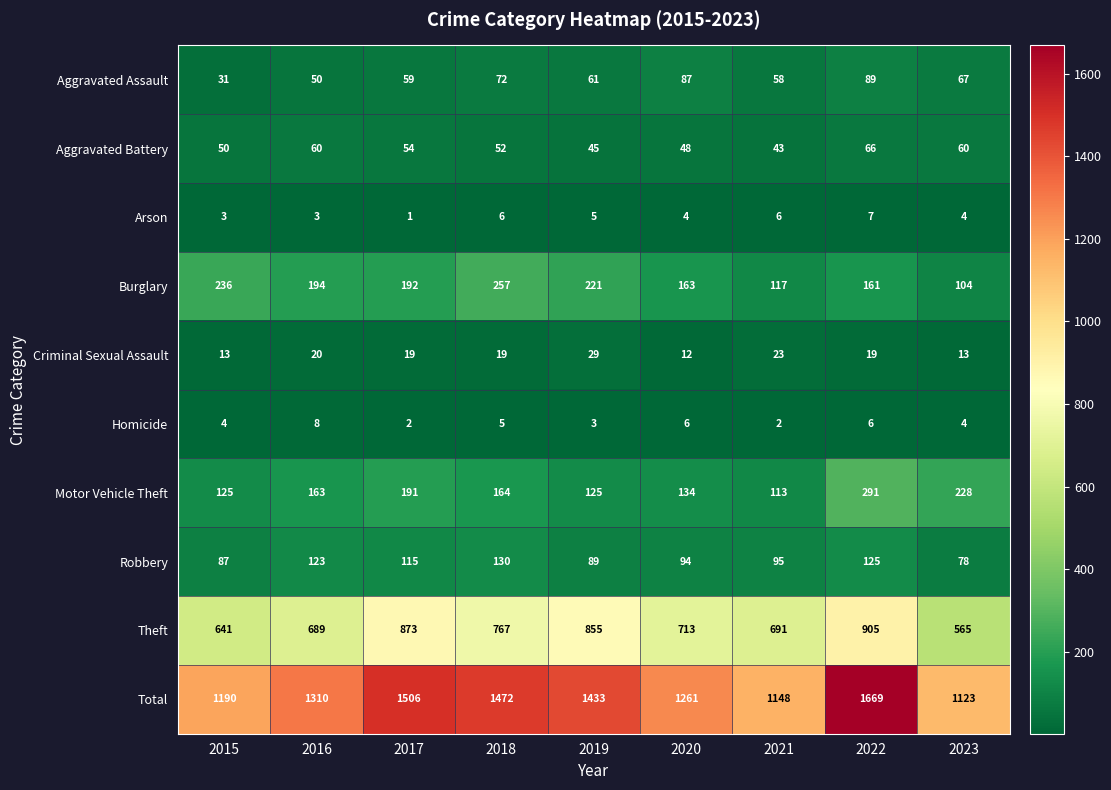

What is the difference between the highest and lowest values at 2023?

1119